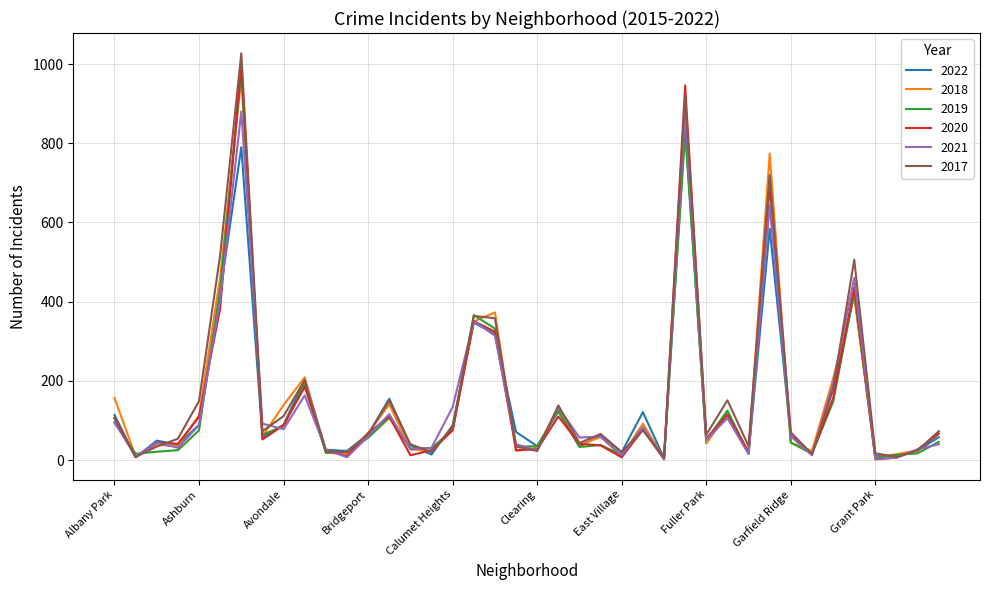

Which series has the largest range (max minus min)?

2017